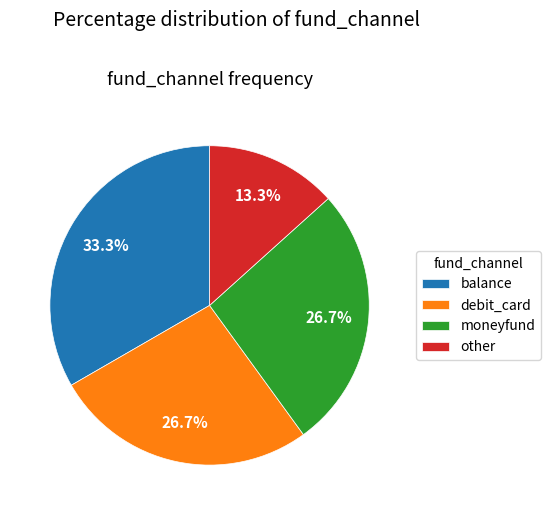

How many segments does this pie chart have?

4